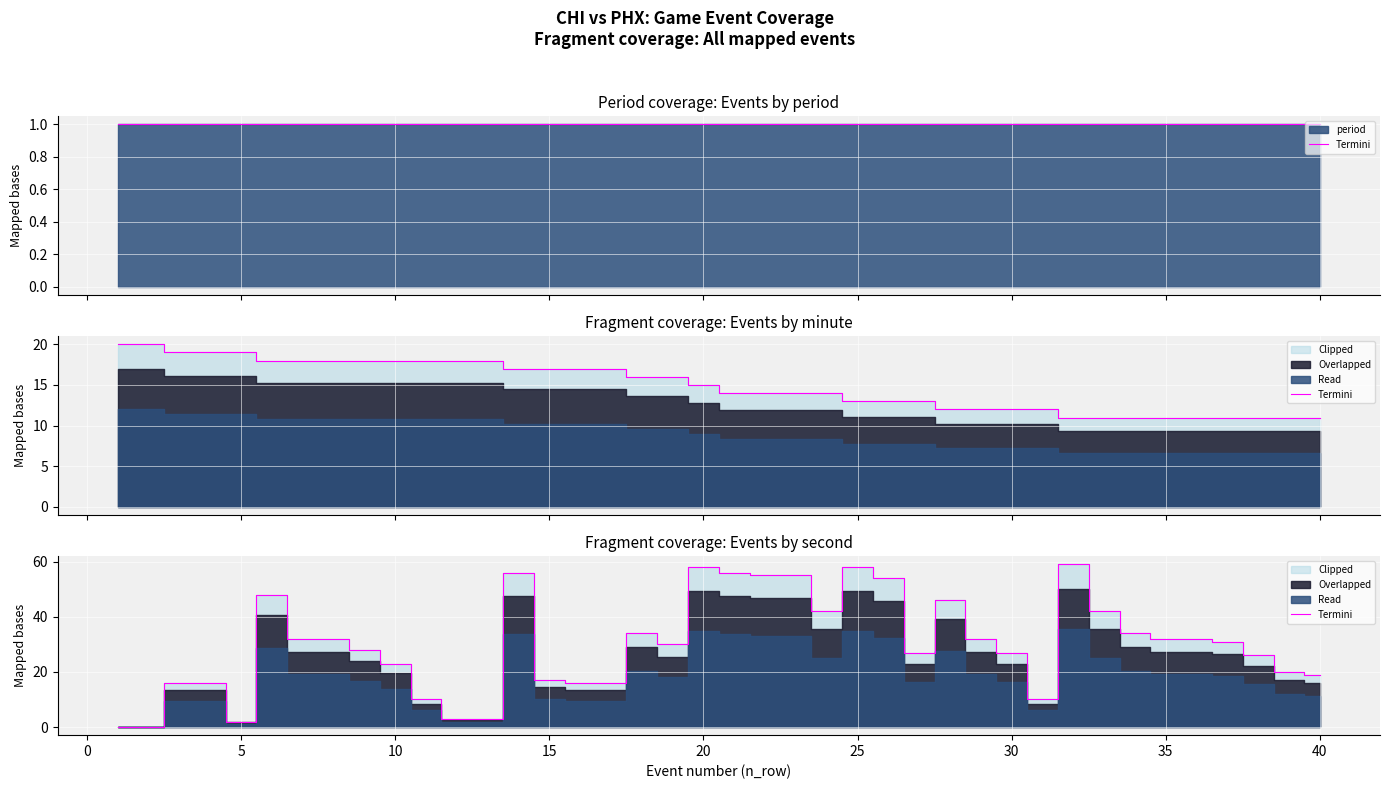

How many interior local valleys (lower than both neighbors) does the data have?

5